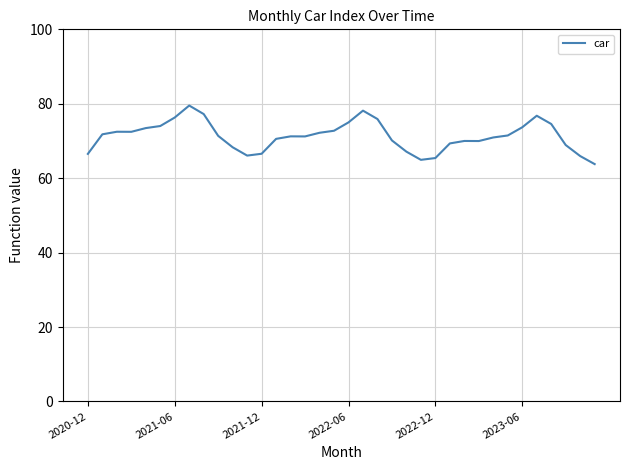

What is the minimum value shown in the chart?

63.8